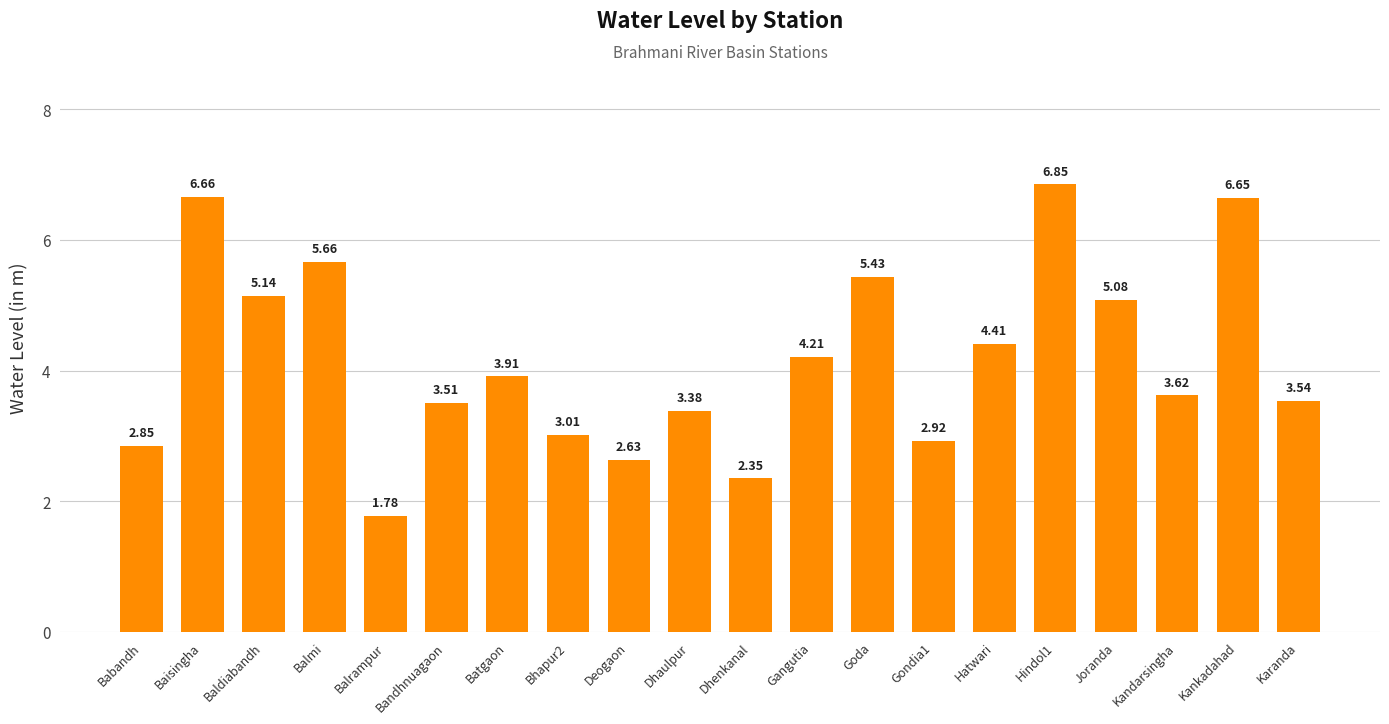

At which category does the chart reach its minimum across all series?

Balrampur